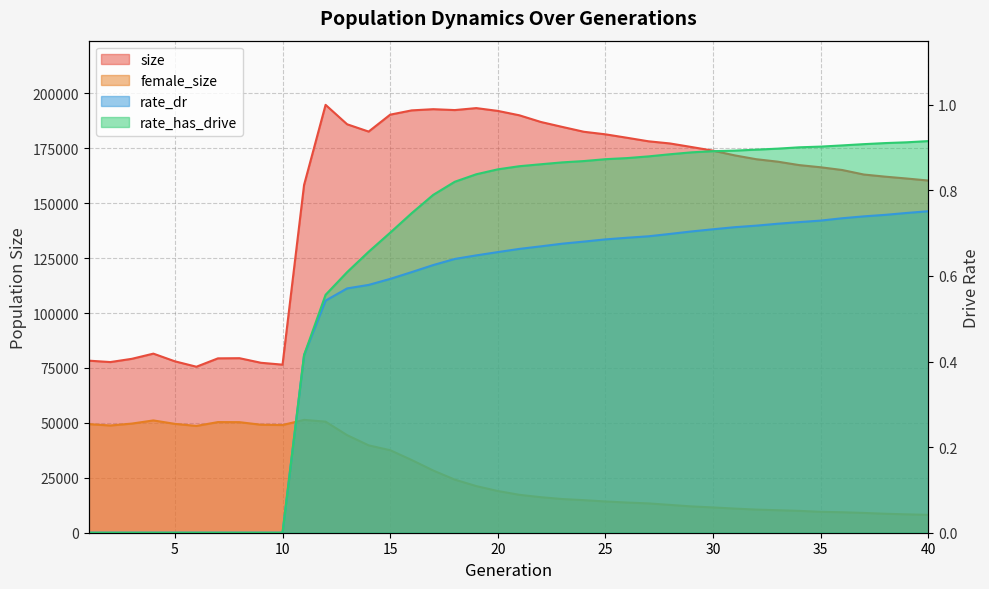

True or false: size has a value of 171778.0 at 31.

True